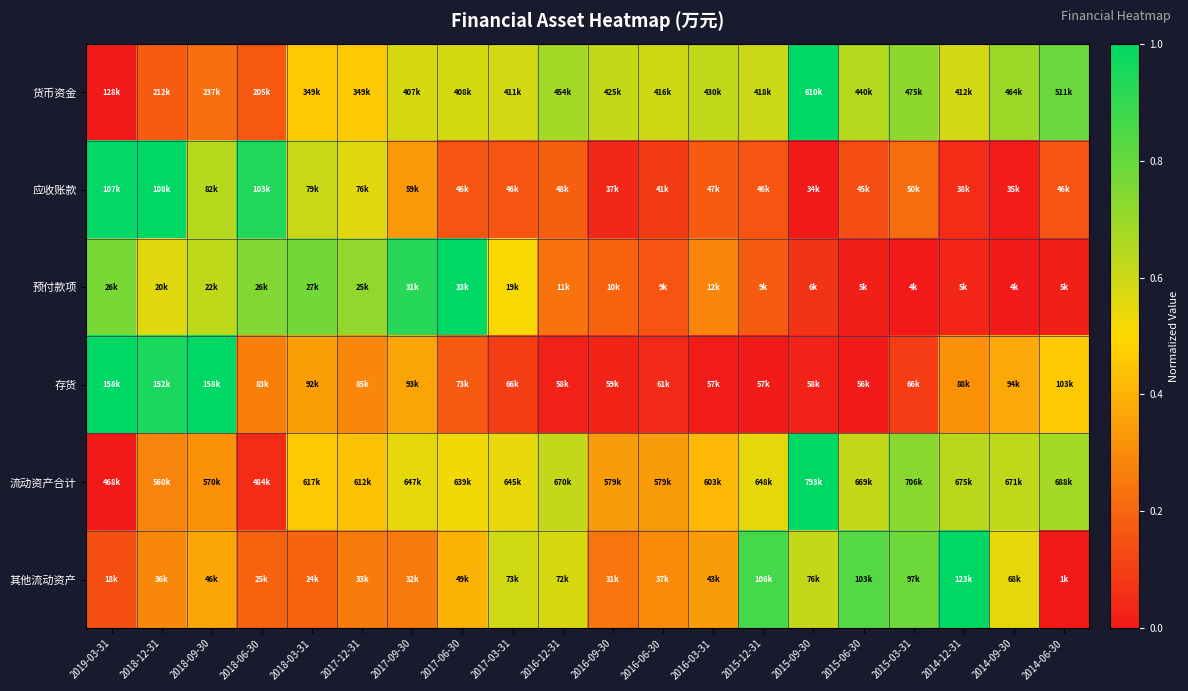

At how many categories does at least one series exceed 0?

20